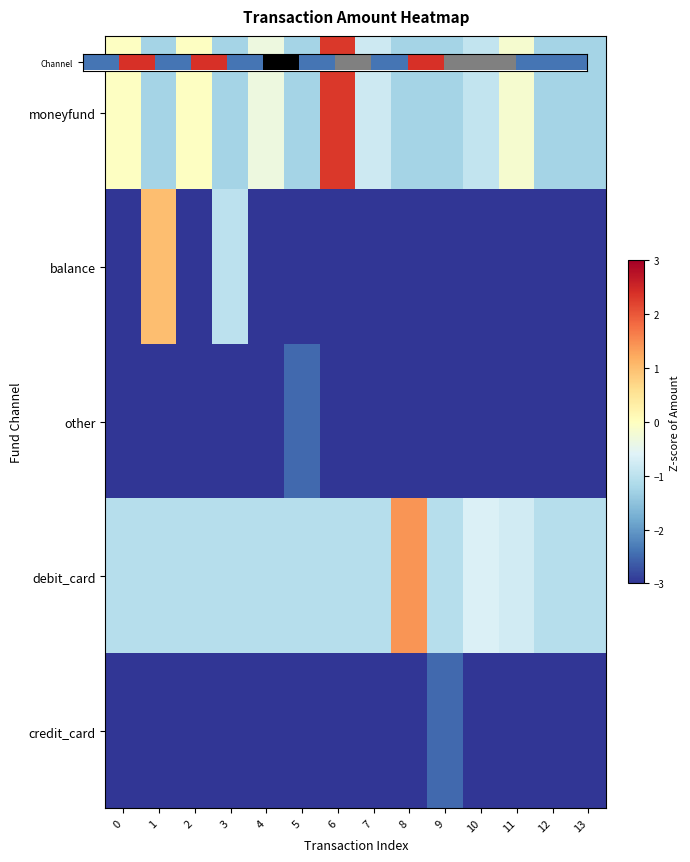

What is the spread (max minus min) of values at 12?

5898.9